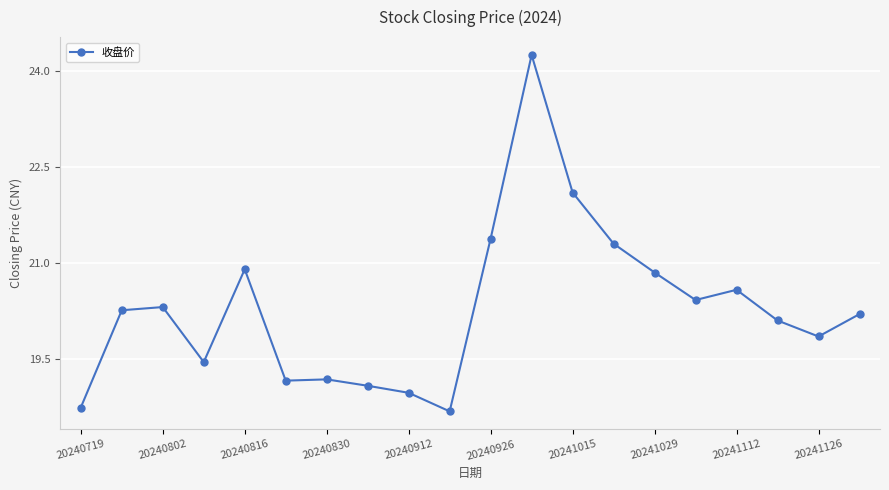

What is the difference between the second highest and second lowest values?

3.4